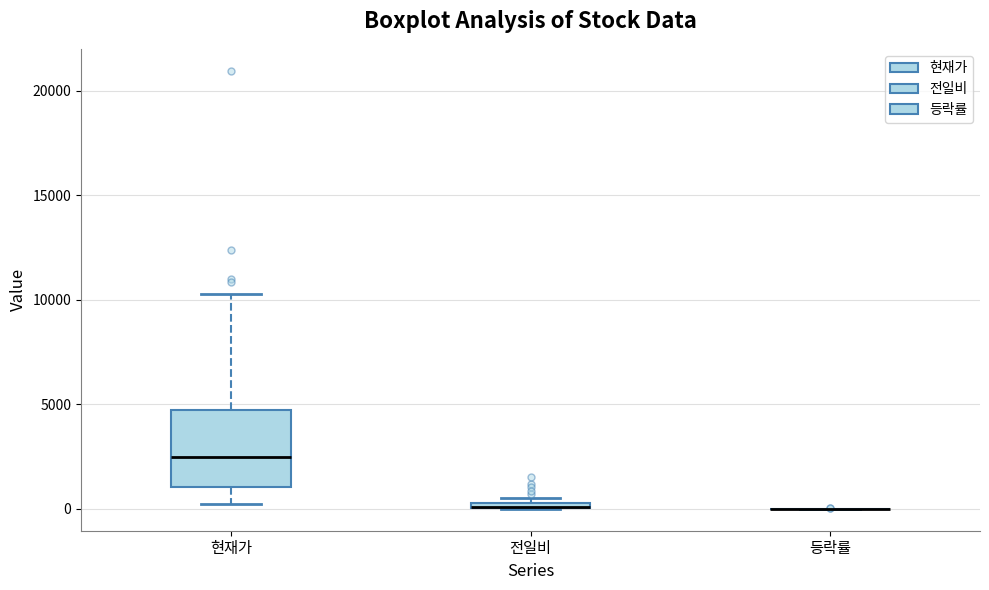

Comparing the boxes themselves (not the whiskers), which one is the tallest?

현재가